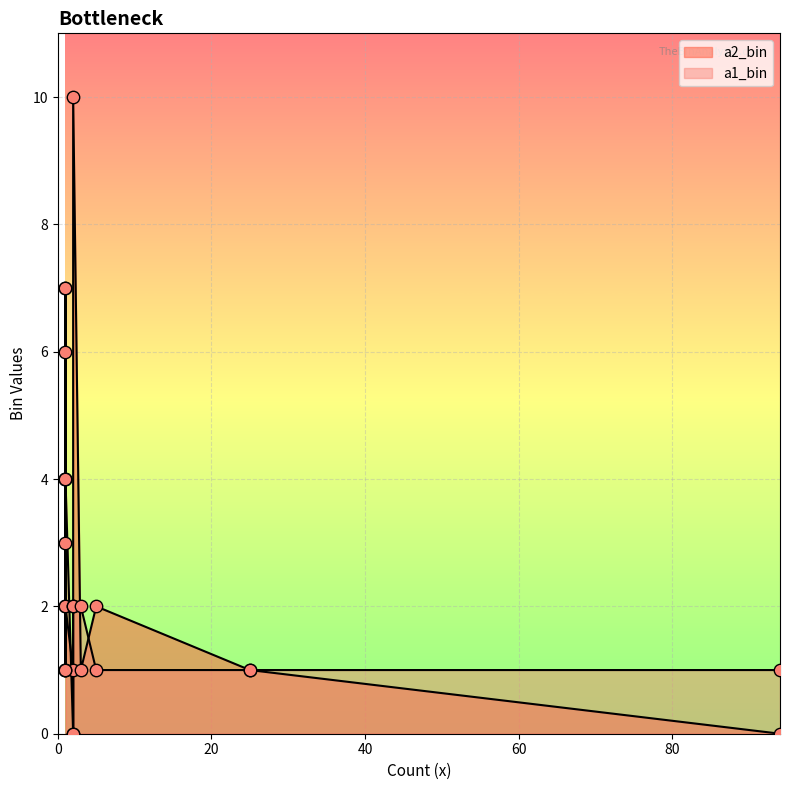

At how many categories does at least one series exceed 5?

4